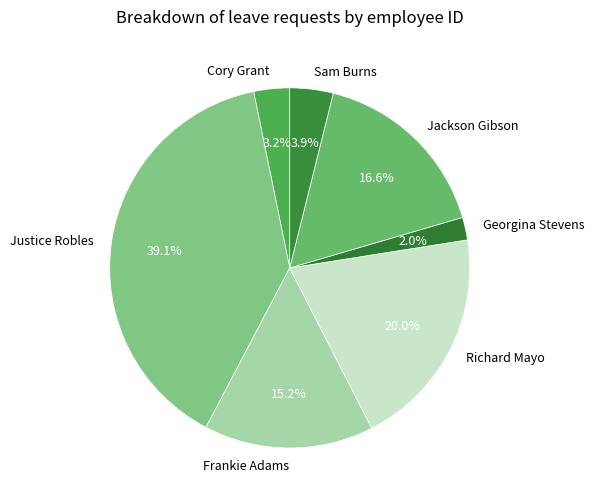

True or false: Richard Mayo accounts for 35% of the total.

False